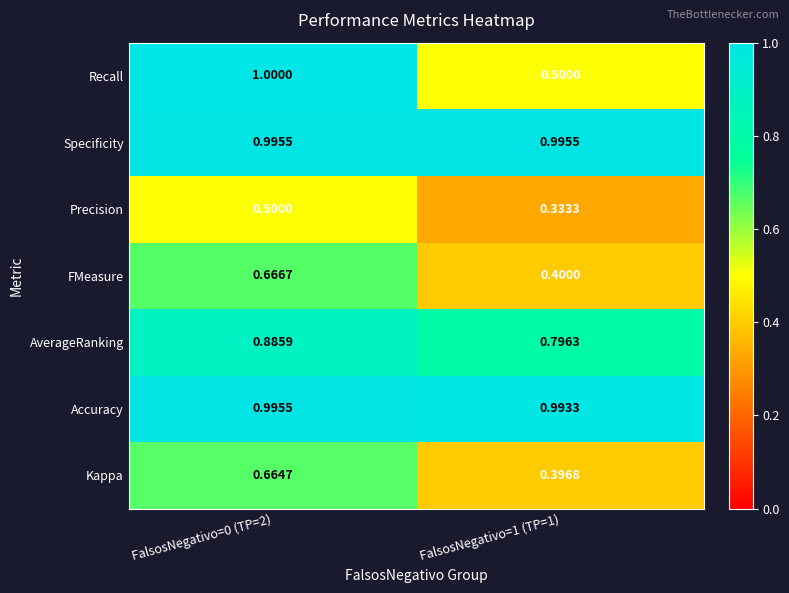

What is the total value across all series at FalsosNegativo=1 (TP=1)?

4.4